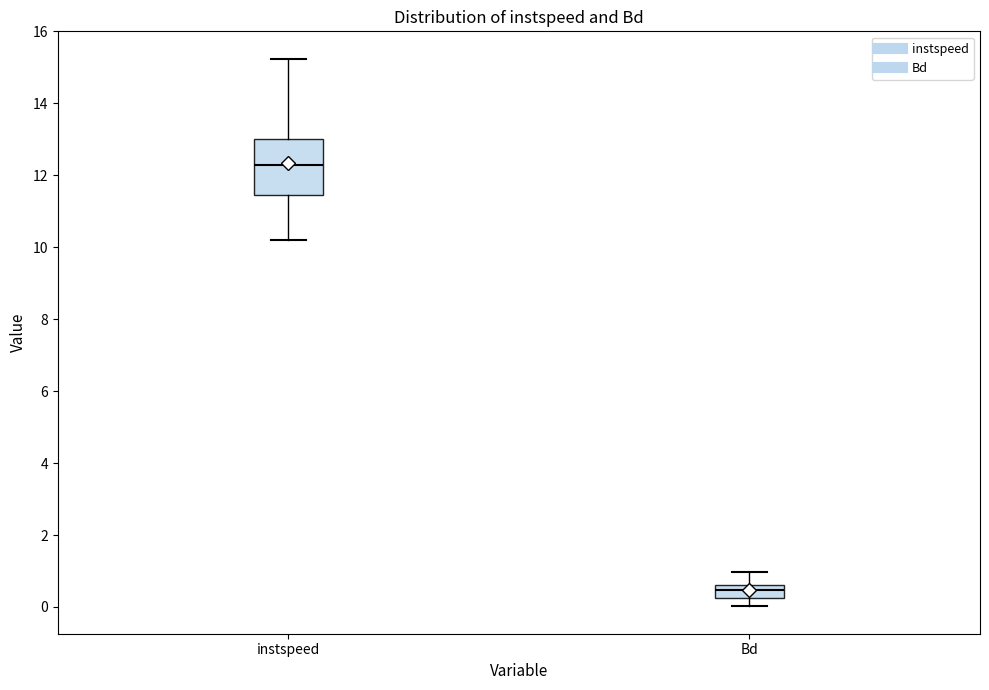

Where does the lower whisker of the box for instspeed end on the y-axis? The values are not printed on the chart, so give them approximately, as read against the axis.

10.2